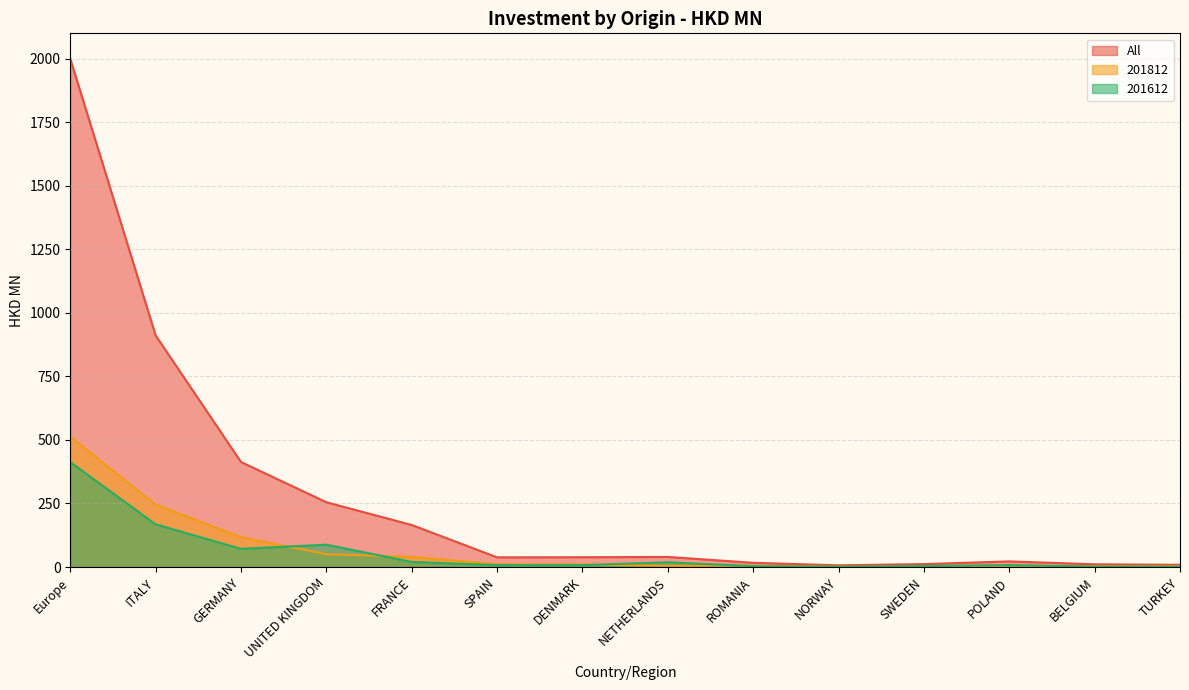

Rank the series by their maximum value, from highest to lowest.

All, 201812, 201612